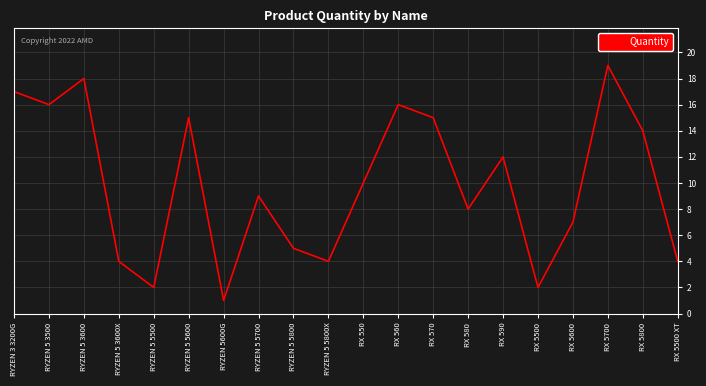

Reading left to right, what are all the values shown in this chart?

17	16	18	4	2	15	1	9	5	4	10	16	15	8	12	2	7	19	14	4